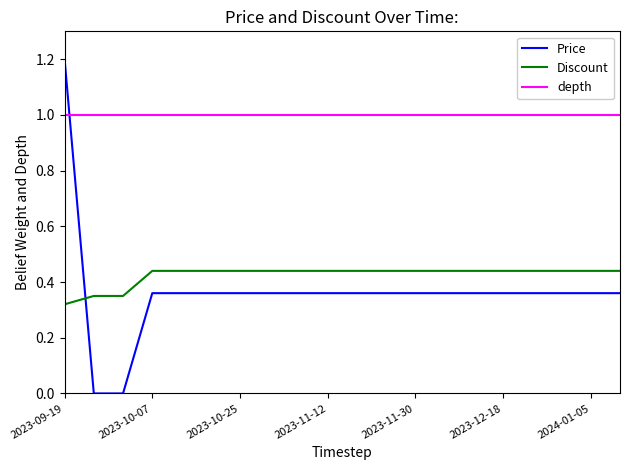

At which label does Price reach its peak?

2023-09-19